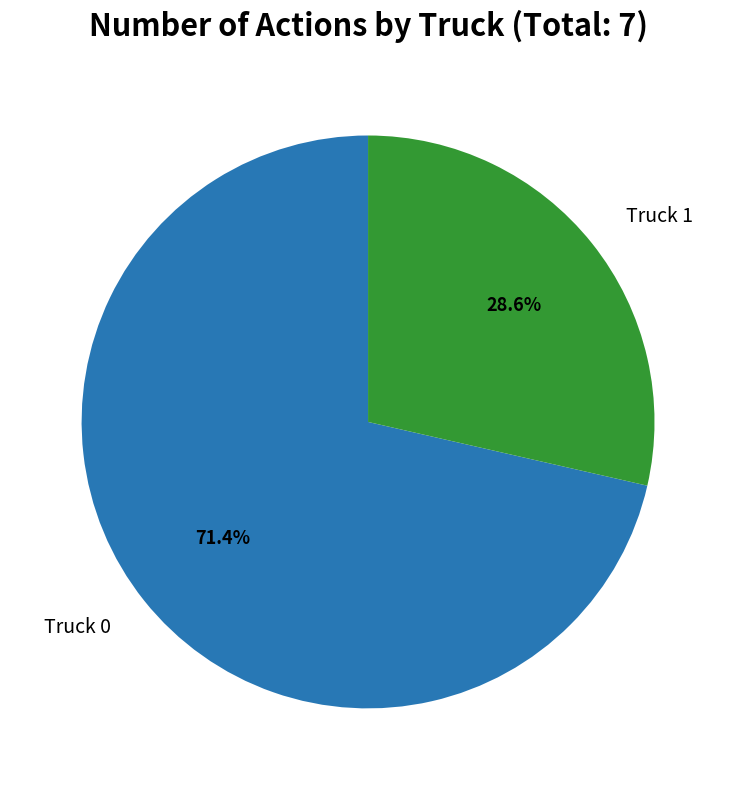

Is there a majority slice in this chart?

Yes